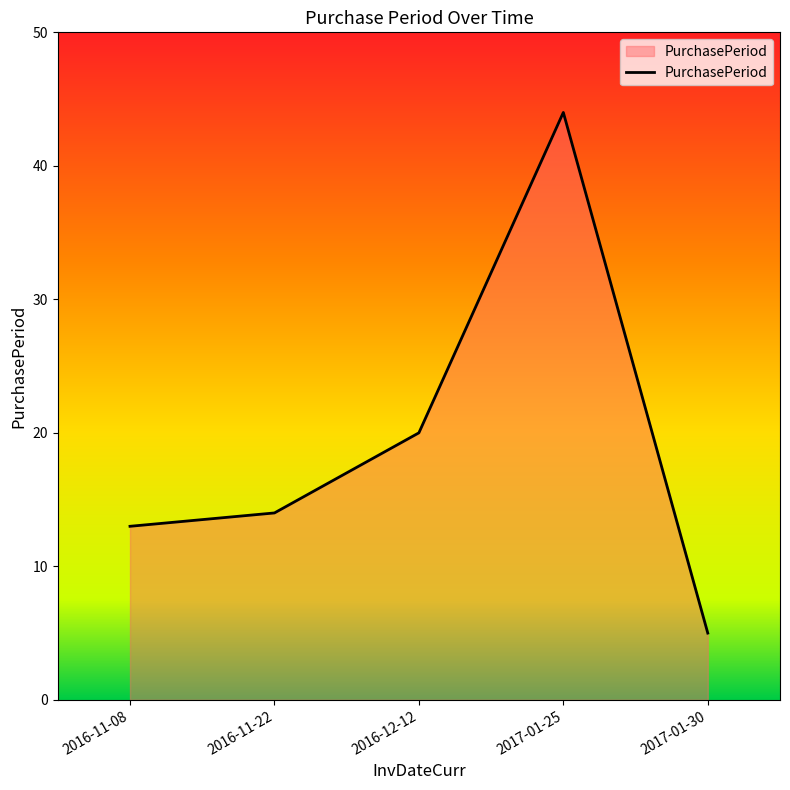

How many series are shown in this chart?

1